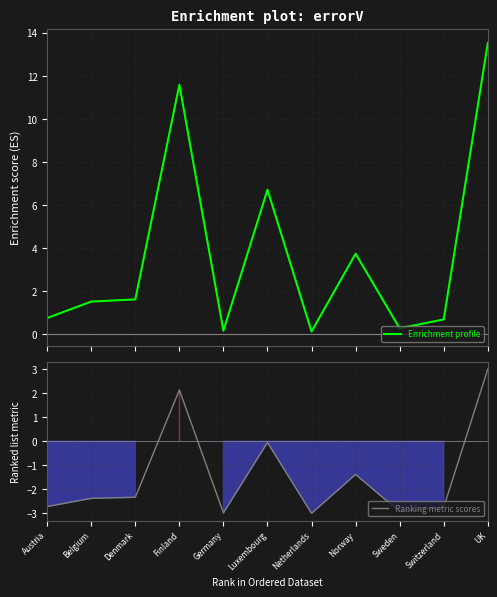

What is the spread (max minus min) of values at Sweden?

3.2